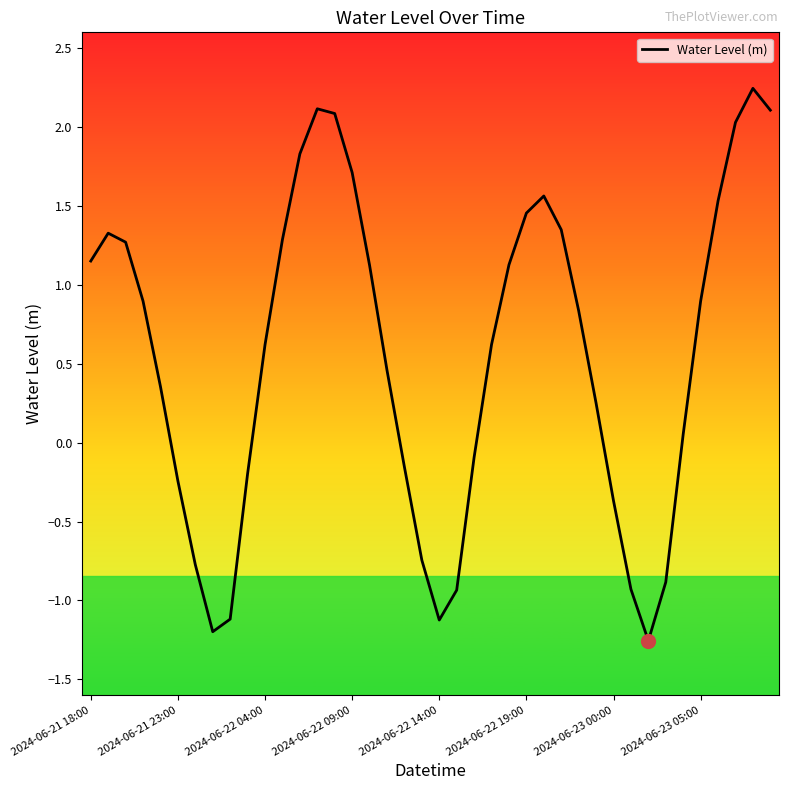

What is the difference between the maximum and minimum values?

3.5